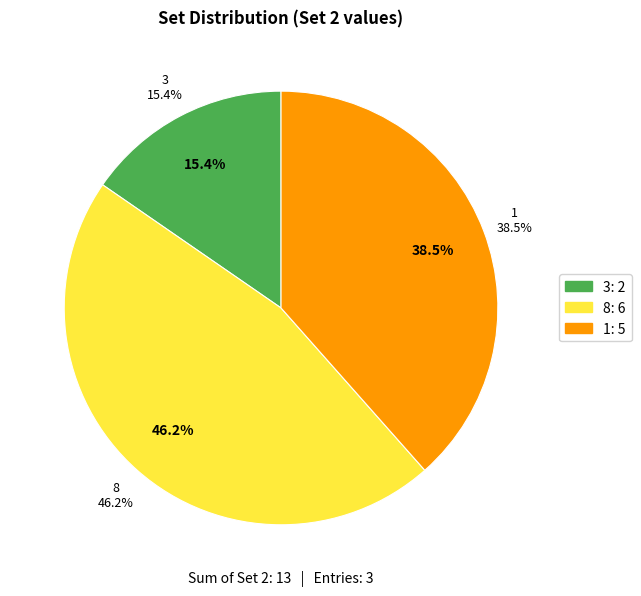

True or false: 1 accounts for 26% of the total.

False